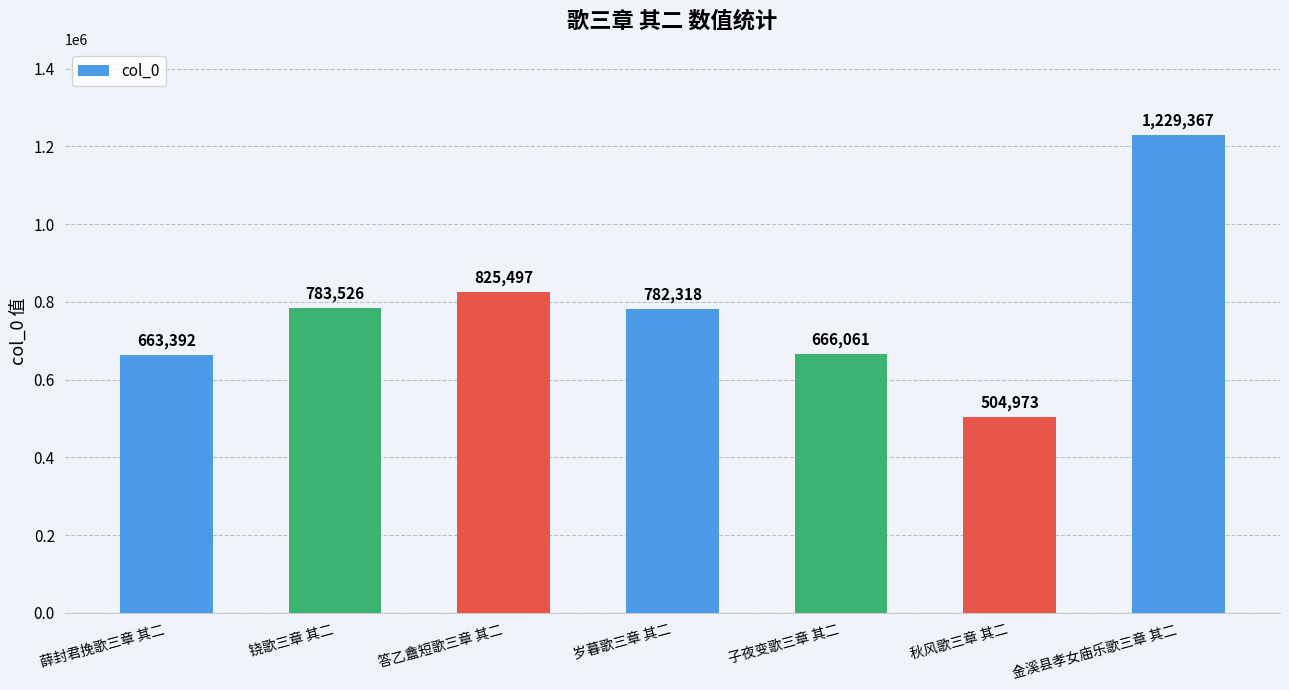

Approximately how many times larger is the value at 金溪县孝女庙乐歌三章 其二 compared to 秋风歌三章 其二?

2.4